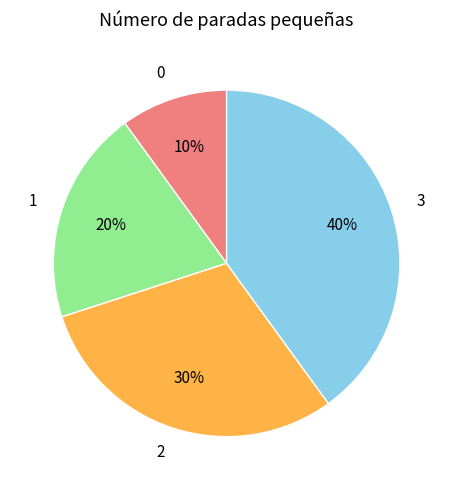

To the nearest percent, what portion does 1 represent?

20%